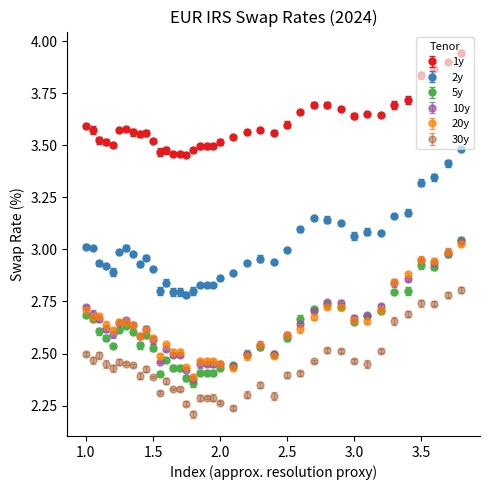

True or false: 1y has more than 0 points higher than both neighbors.

True